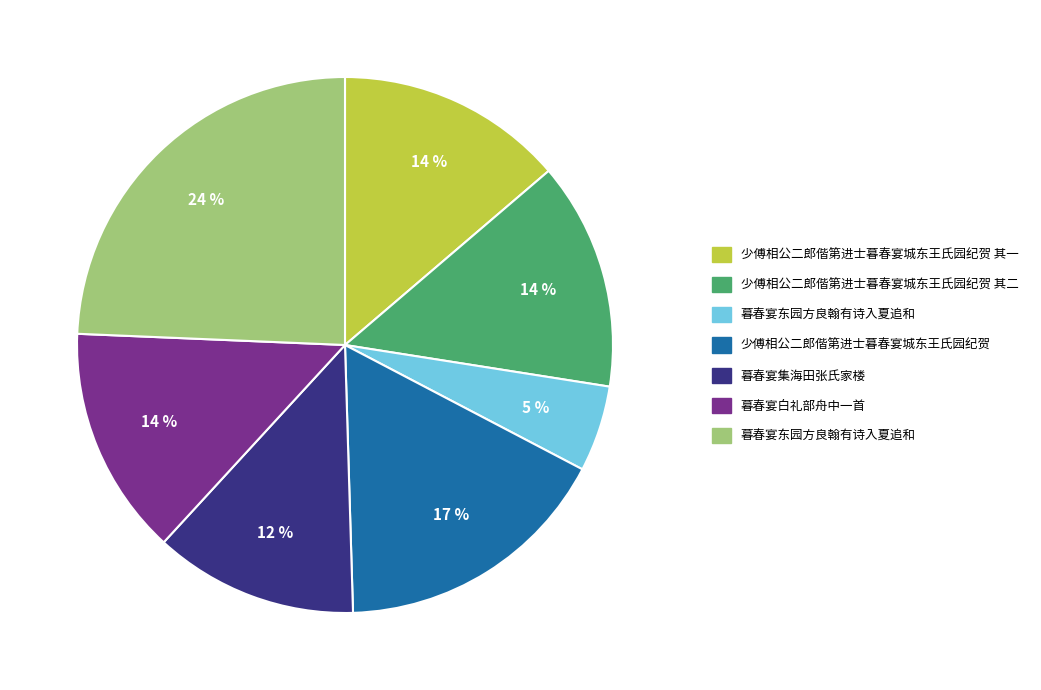

To the nearest percent, what is the average slice percentage?

14%